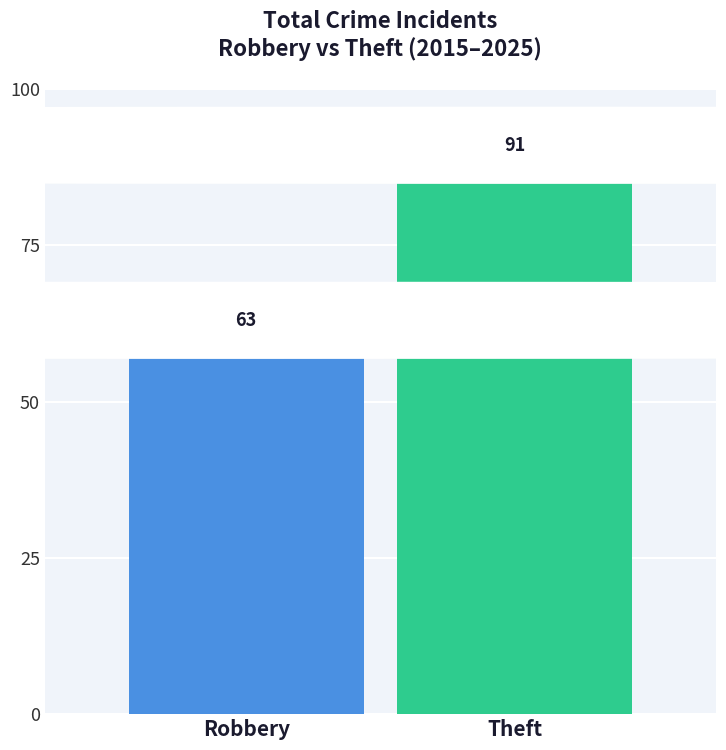

What is the maximum value shown in the chart?

91